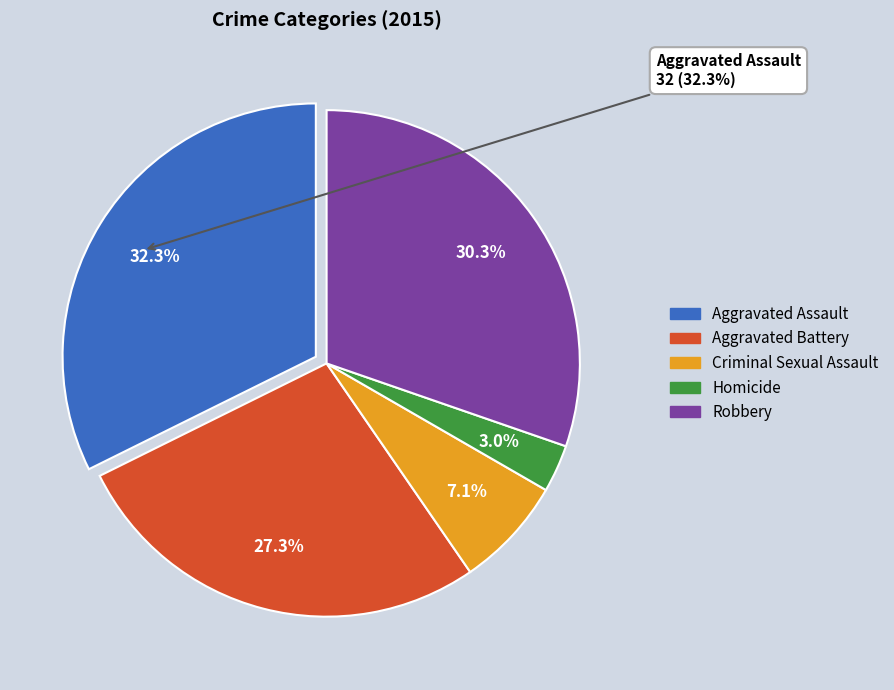

Combined, do Aggravated Battery and Criminal Sexual Assault account for over 50%?

No